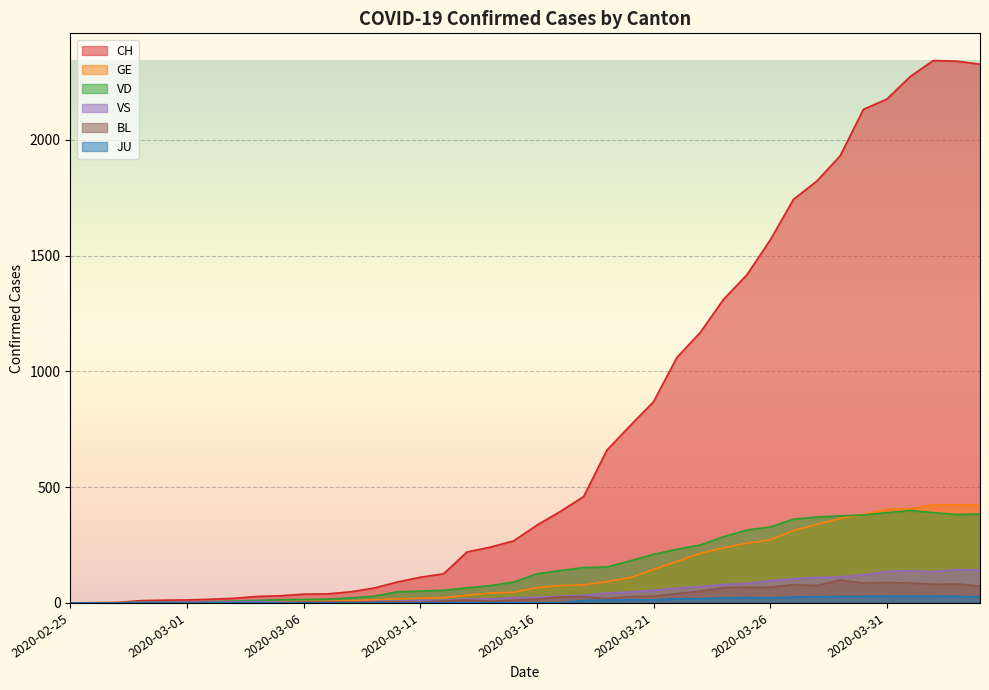

What is the sum of the GE values at 2020-03-05 and 2020-03-19?

97